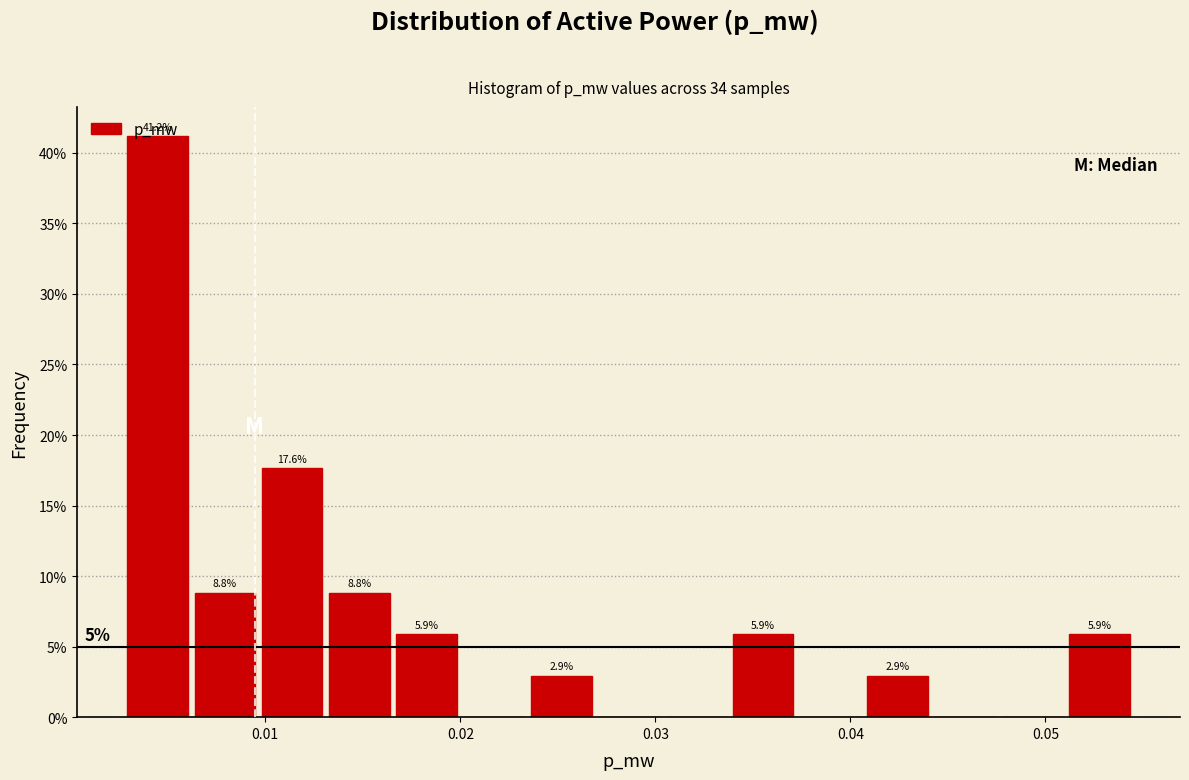

Around what value on the x-axis is the tallest bar? Give the approximate position of its centre, as read against the axis.

0.004